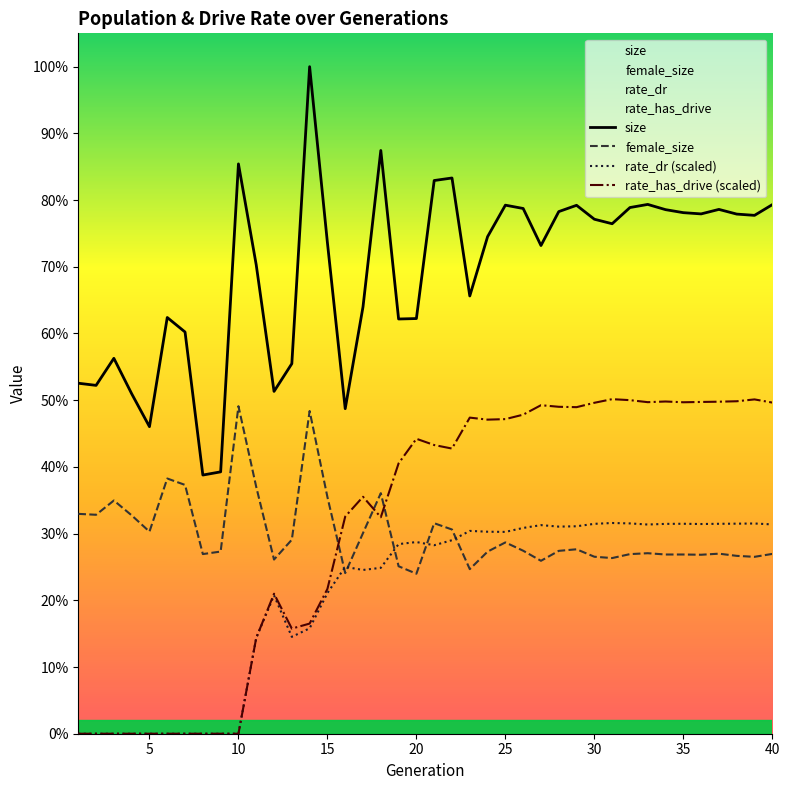

True or false: size has more than 2 interior local peaks.

True